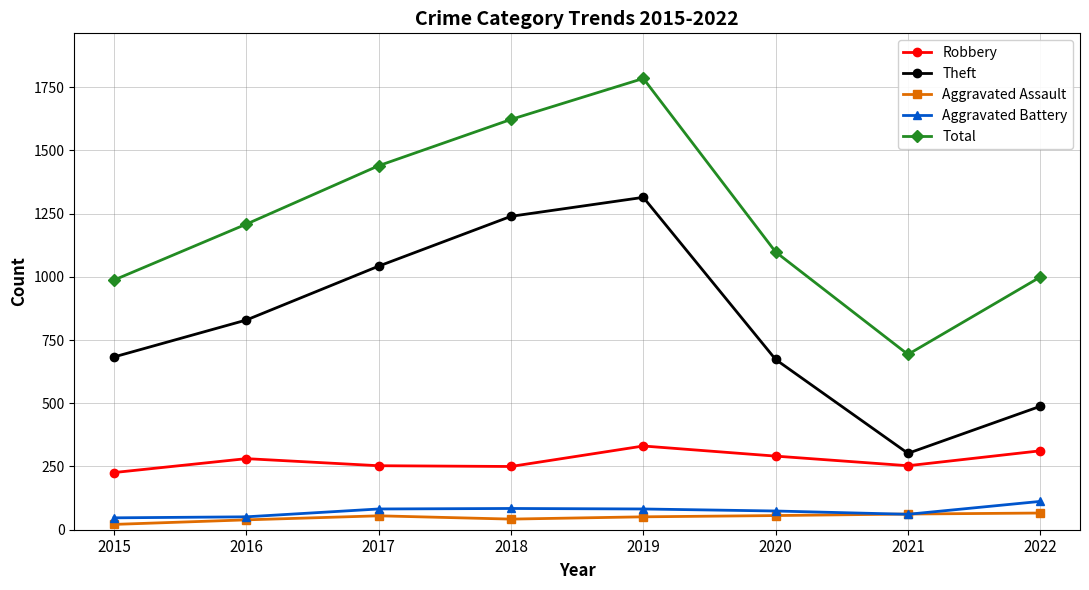

What is the value of the Theft point at the 7th from the left?

302